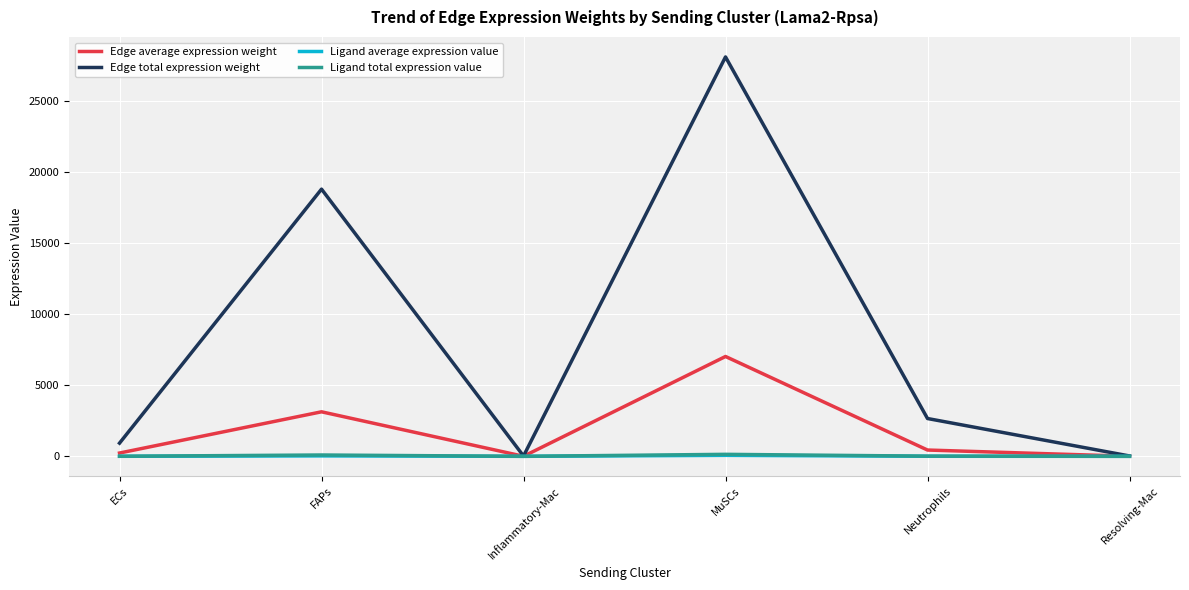

At which category is the sum across all series the highest?

MuSCs